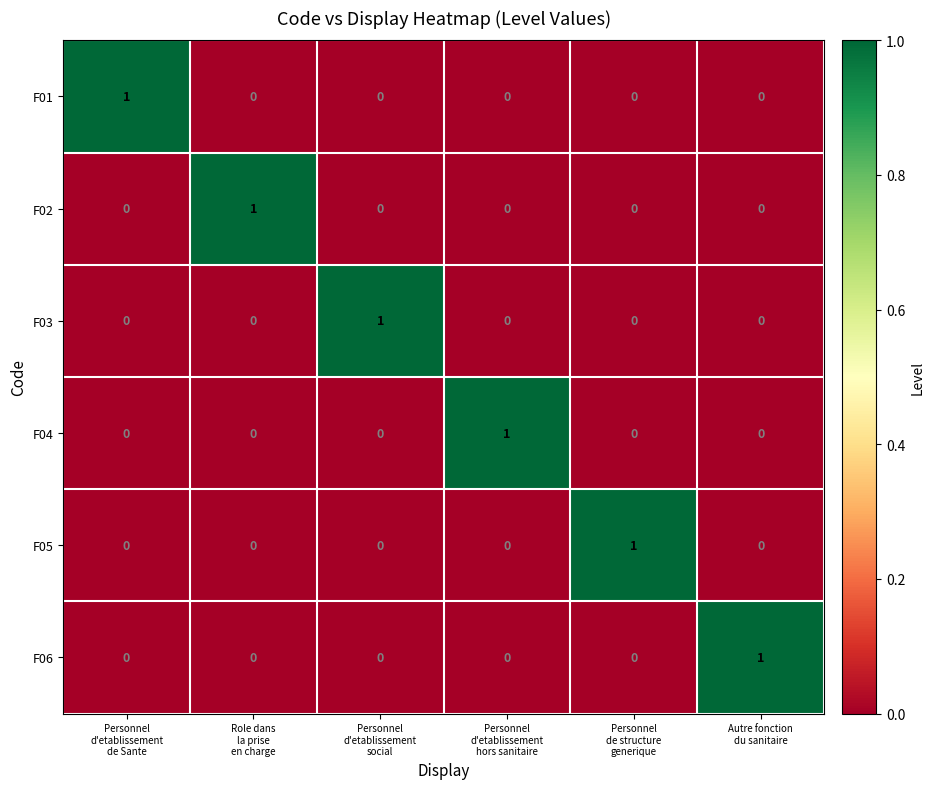

Count the F05 values in the range 0 to 1.

6